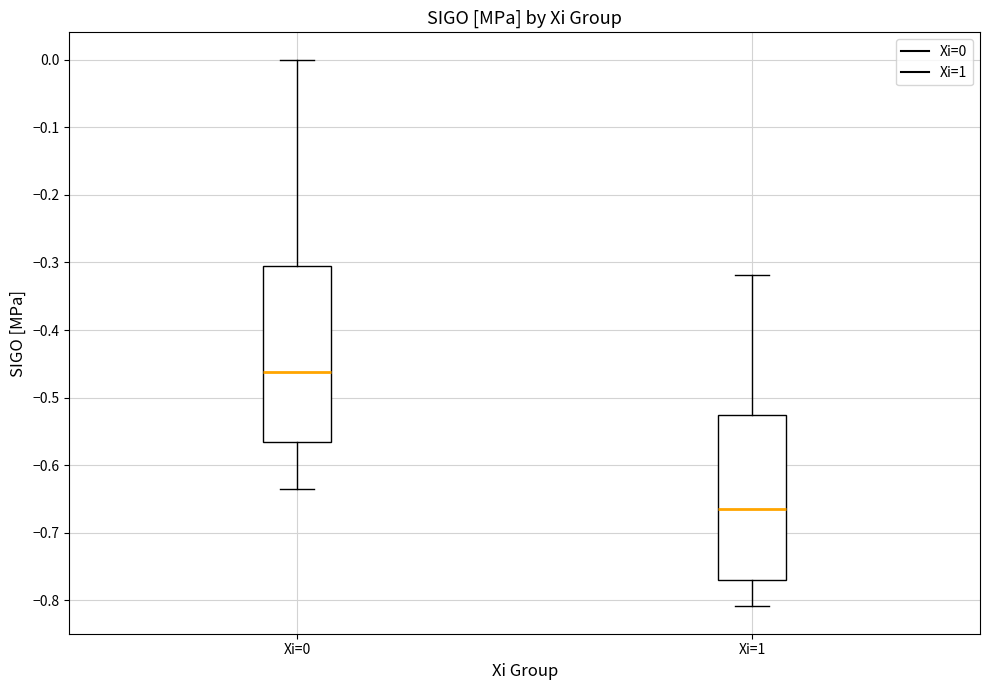

Which box is the tallest, from its lower edge to its upper edge?

Xi=0